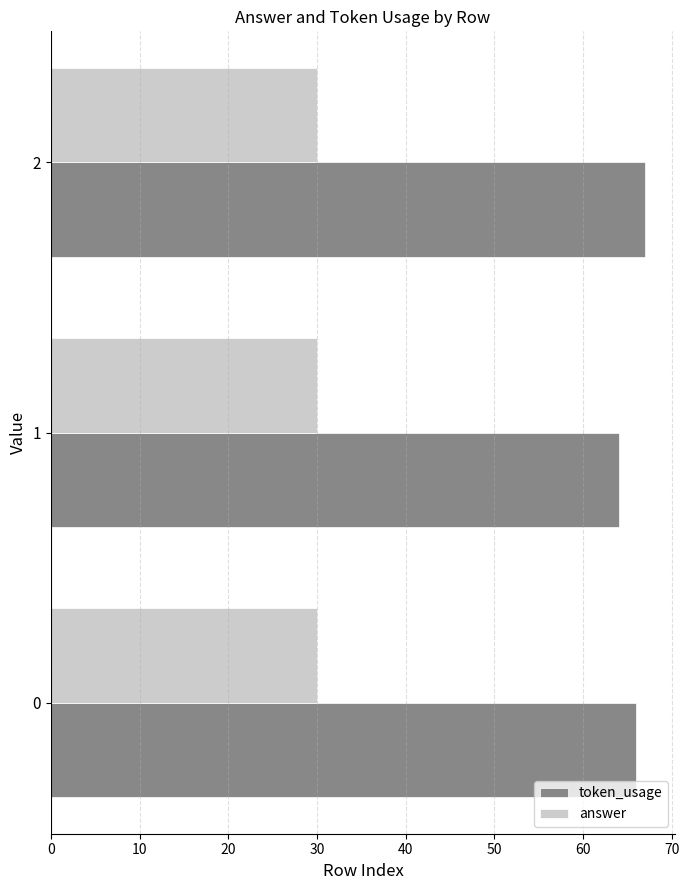

Rank the series by their average value, from highest to lowest.

token_usage, answer